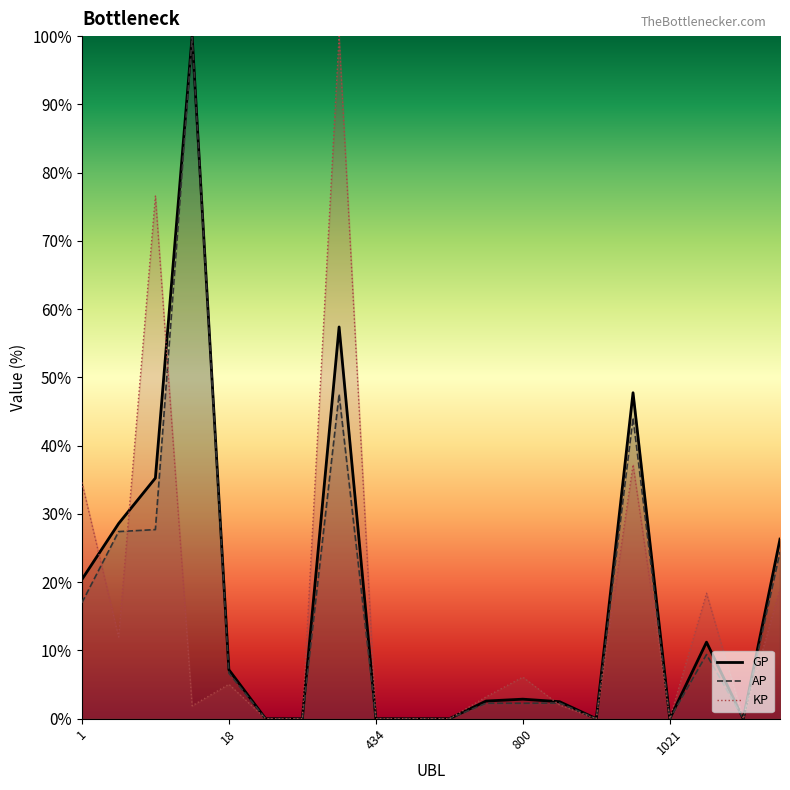

Which series has the largest range (max minus min)?

GP